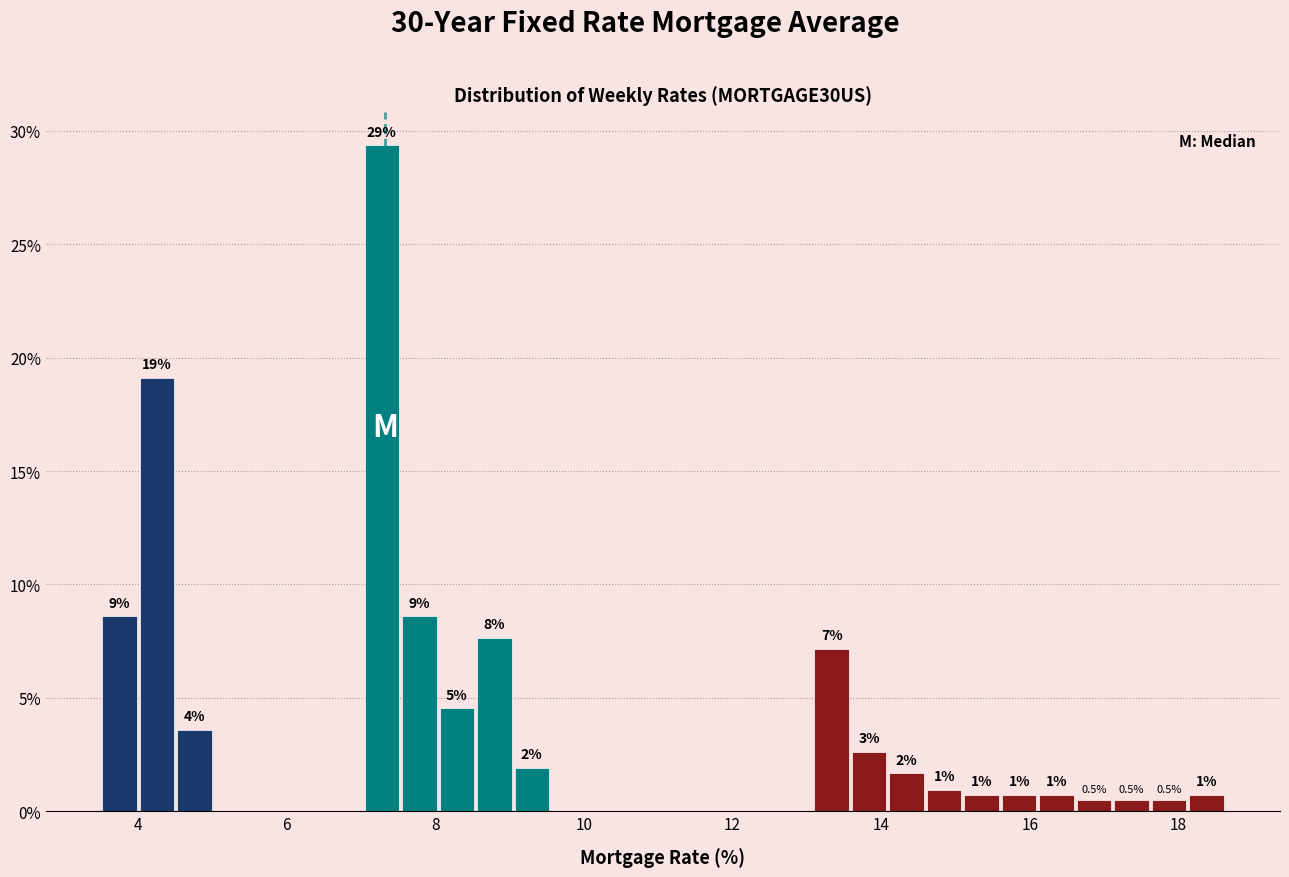

Around what value on the x-axis is the tallest bar? Give the approximate position of its centre, as read against the axis.

7.2